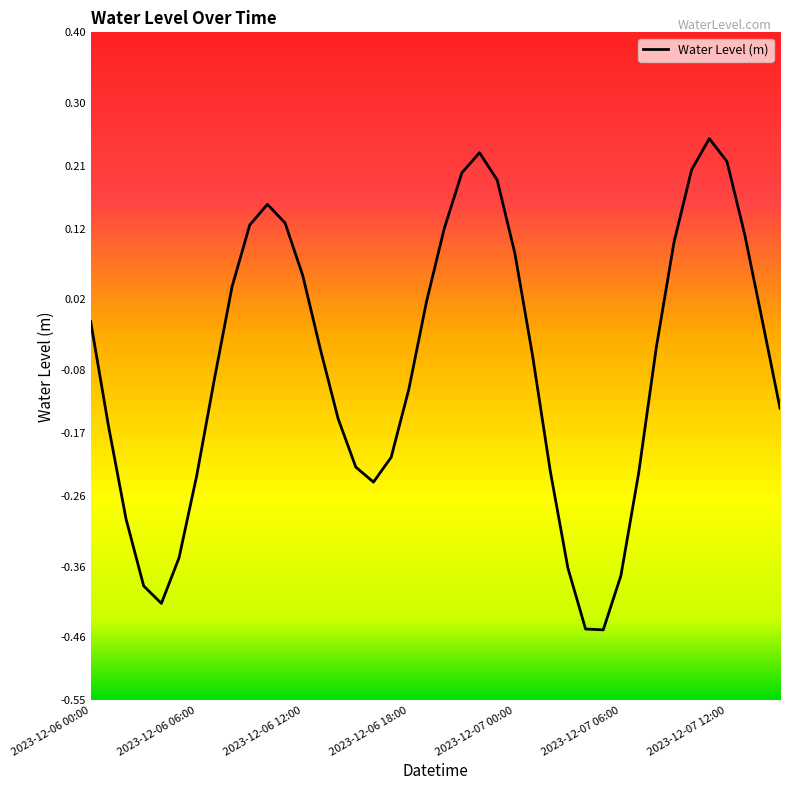

Does the chart have visible grid lines?

No